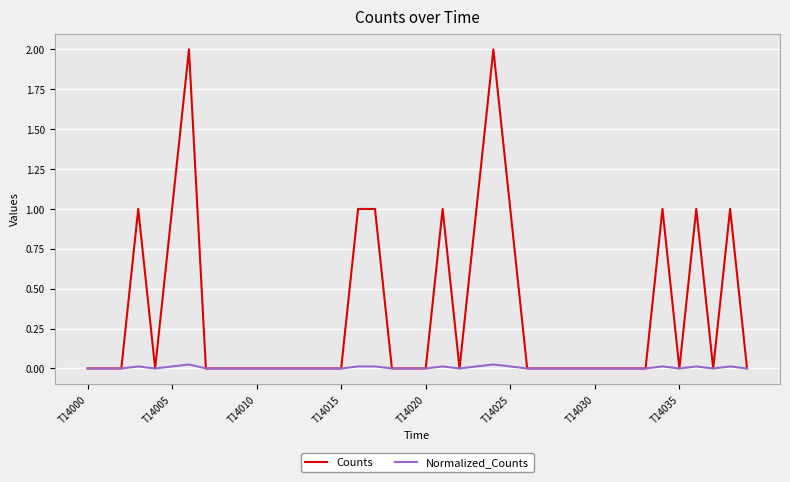

Count the number of data series in this chart.

2